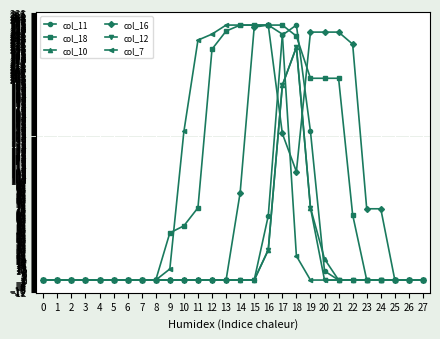

What are all the series names shown in the legend?

col_11, col_18, col_10, col_16, col_12, col_7